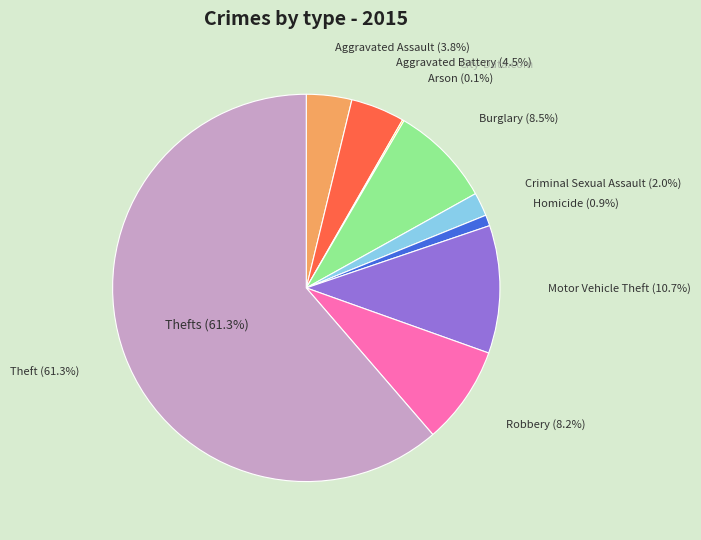

How many segments does this pie chart have?

9